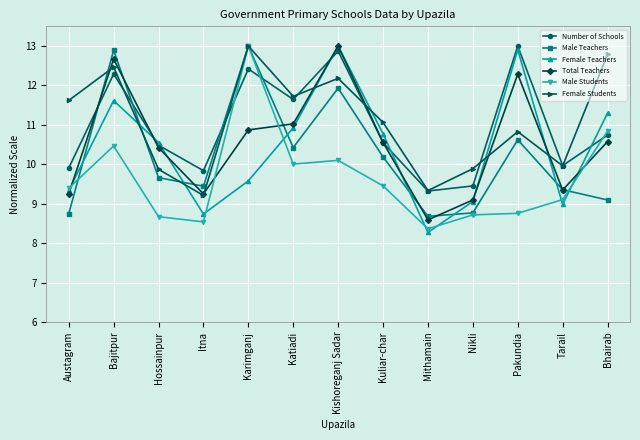

What is the total value across all series at Pakundia?

68.4